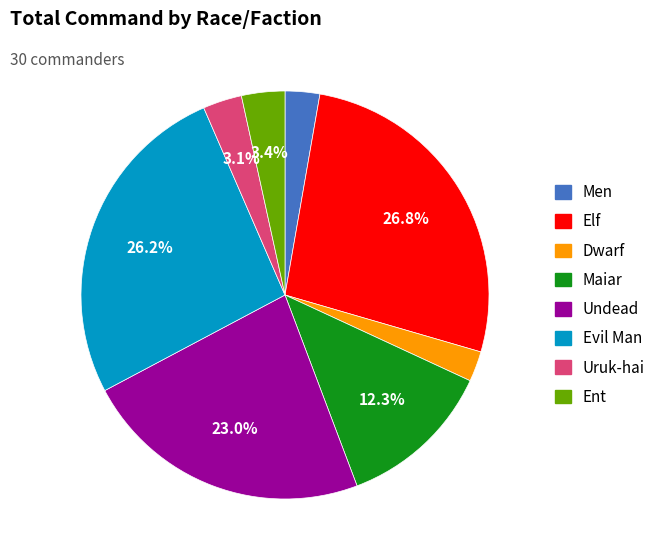

Approximately how many times larger is the value at Evil Man compared to Elf?

1.0